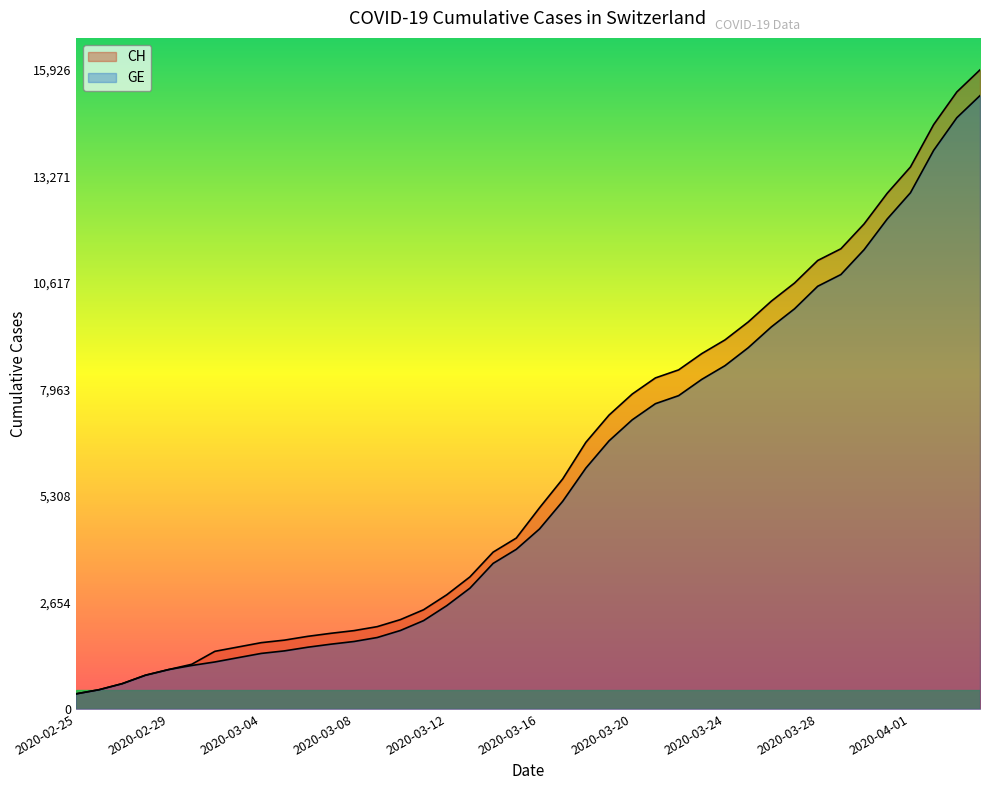

Which series has the largest total across all categories?

CH